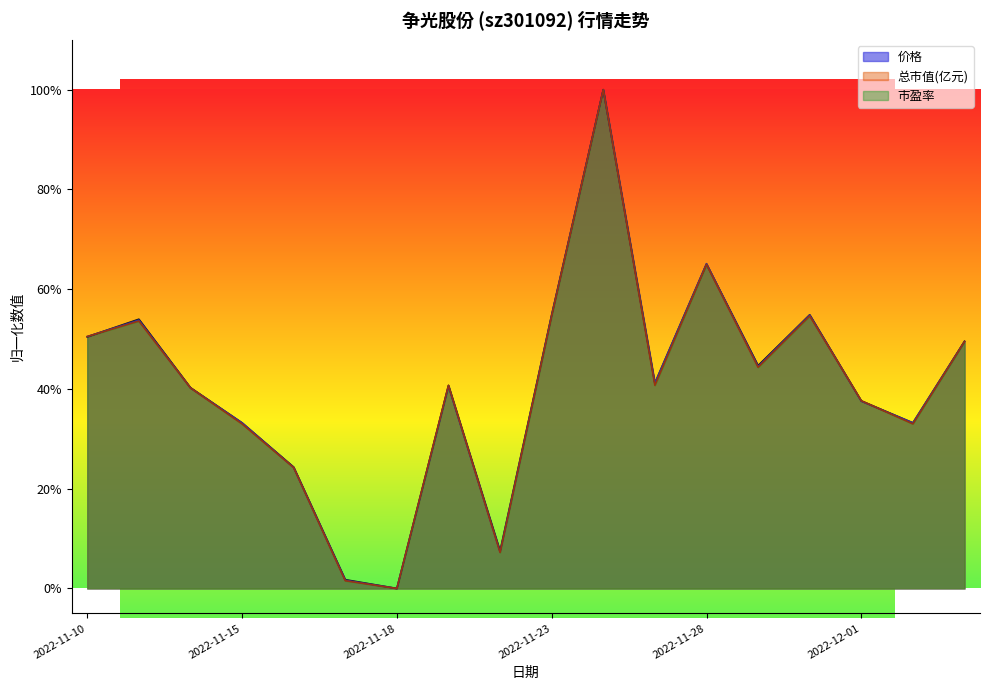

What is the label of the 15th point from the left?

2022-11-30